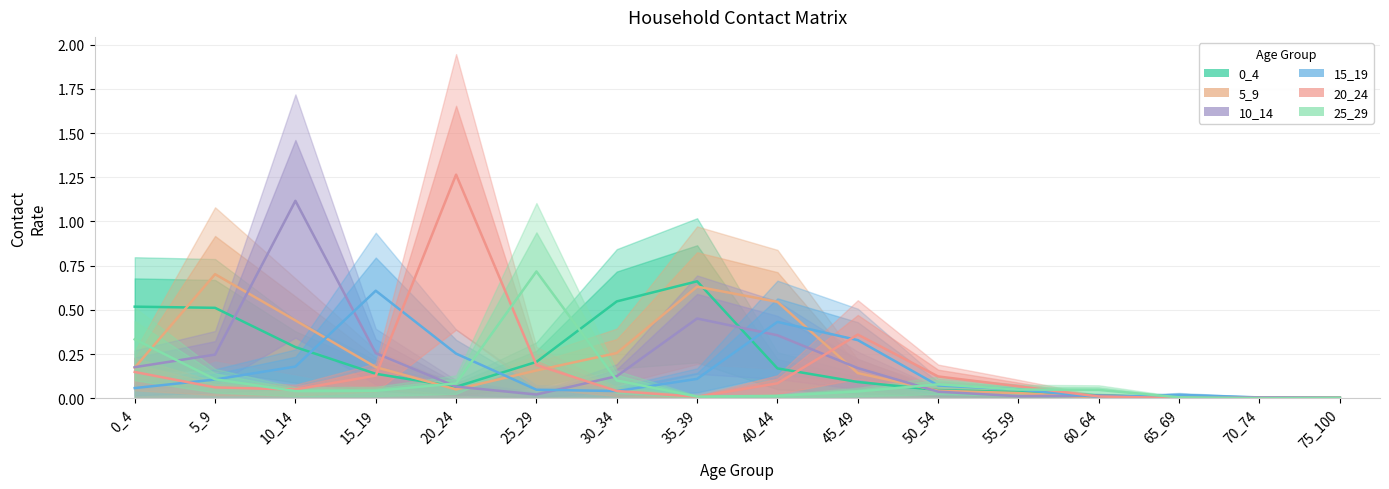

Reading left to right, what are all the values shown in this chart?

0_4: 0.5	0.5	0.3	0.1	0.1	0.2	0.5	0.7	0.2	0.1	0.0	0.0	0.0	0.0	0.0	0.0
5_9: 0.2	0.7	0.4	0.2	0.1	0.2	0.3	0.6	0.5	0.1	0.0	0.0	0.0	0.0	0.0	0.0
10_14: 0.2	0.2	1.1	0.3	0.1	0.0	0.1	0.5	0.4	0.2	0.0	0.0	0.0	0.0	0.0	0.0
15_19: 0.1	0.1	0.2	0.6	0.3	0.0	0.0	0.1	0.4	0.3	0.1	0.1	0.0	0.0	0.0	0.0
20_24: 0.1	0.1	0.1	0.1	1.3	0.2	0.0	0.0	0.1	0.4	0.1	0.1	0.0	0.0	0.0	0.0
25_29: 0.3	0.1	0.0	0.0	0.1	0.7	0.1	0.0	0.0	0.0	0.1	0.1	0.0	0.0	0.0	0.0